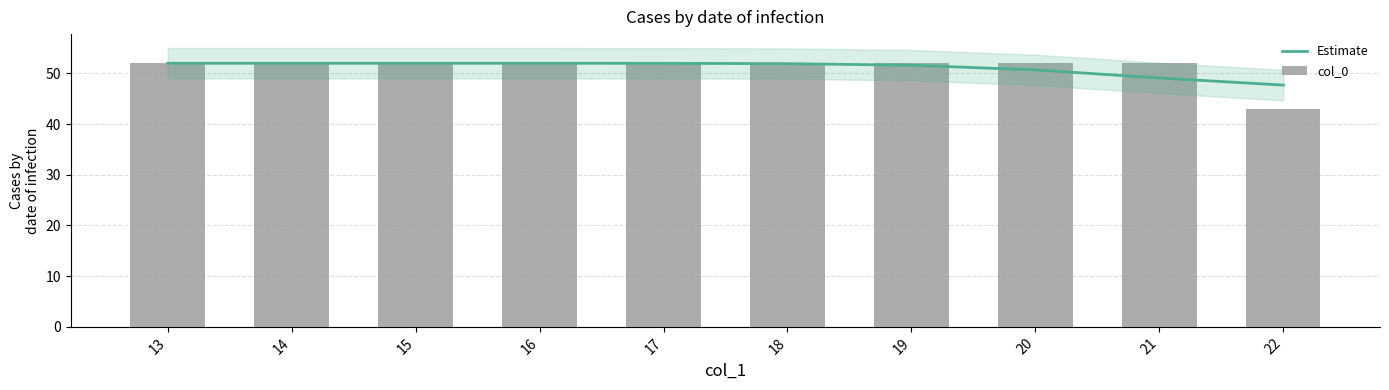

At which label does col_0 reach its peak?

13